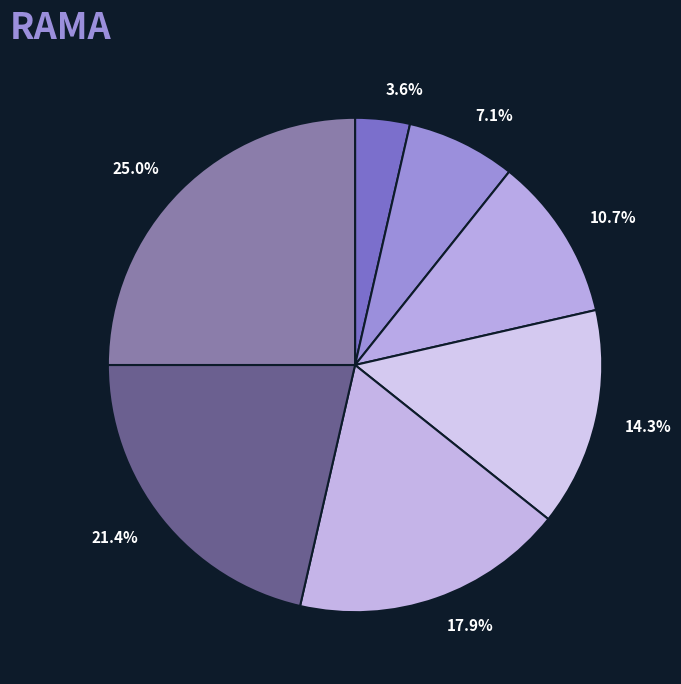

Count the number of slices in the pie.

7